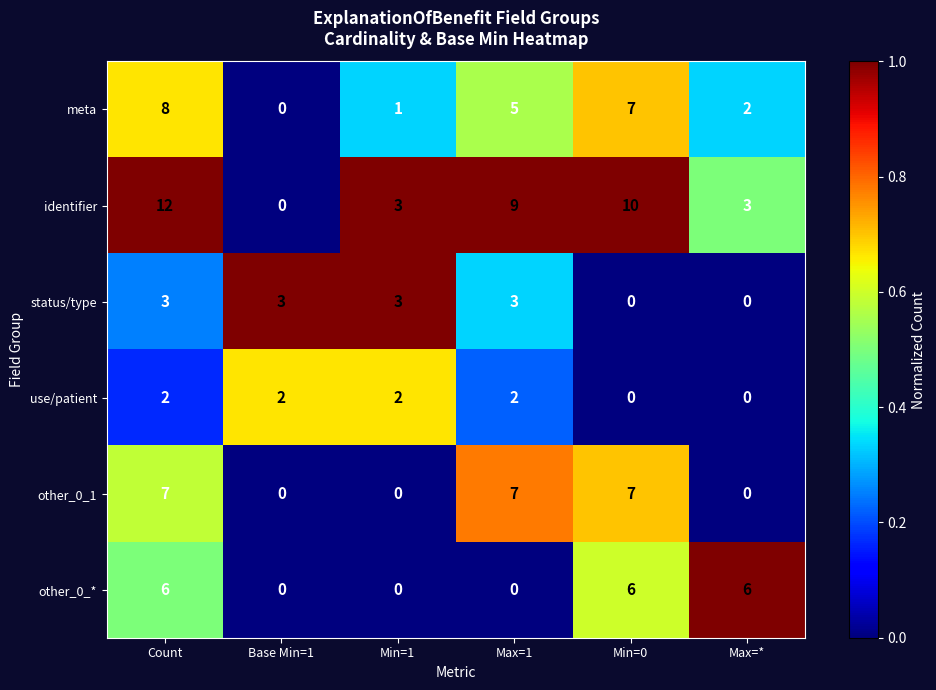

What is the sum of all other_0_1 values?

21